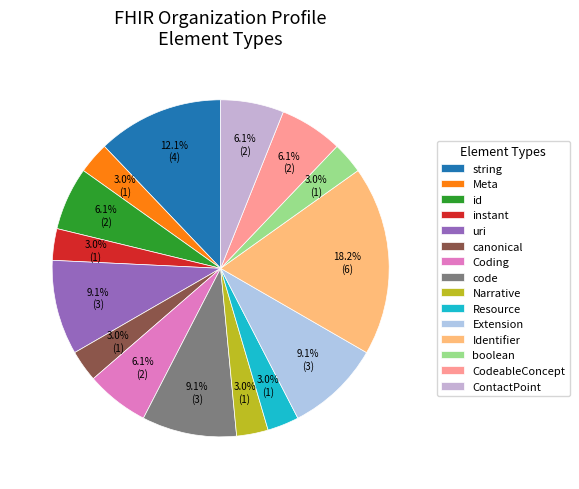

What is the largest slice in the pie chart?

Identifier